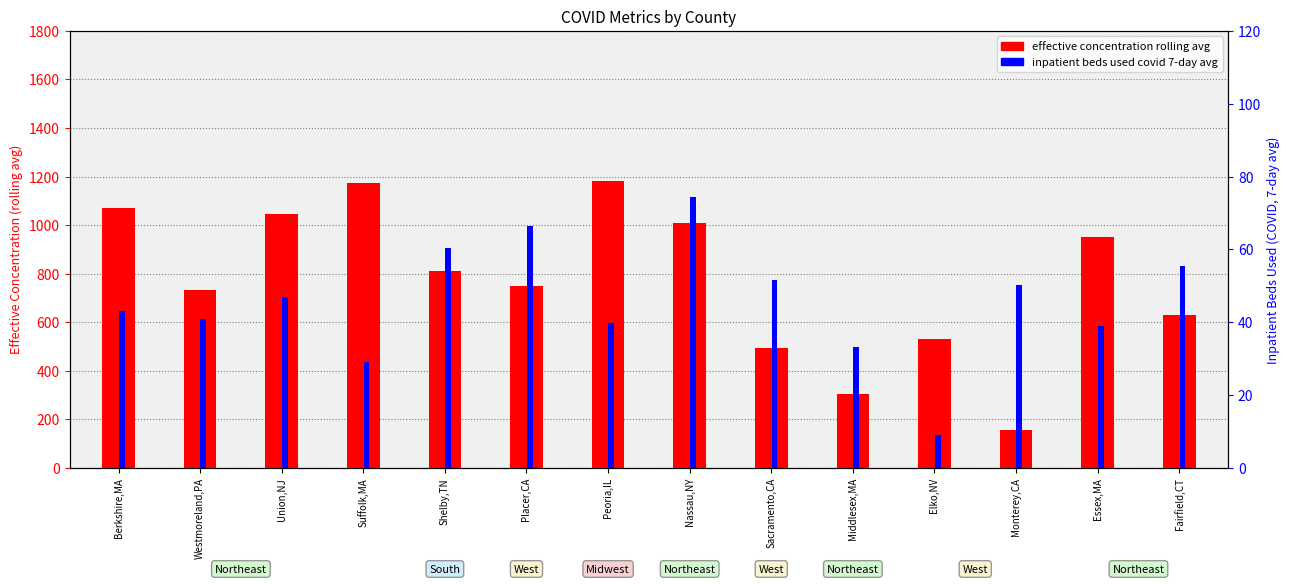

Is the value of inpatient beds used covid 7-day avg at Elko,NV greater than the value of effective concentration rolling avg at Essex,MA?

No